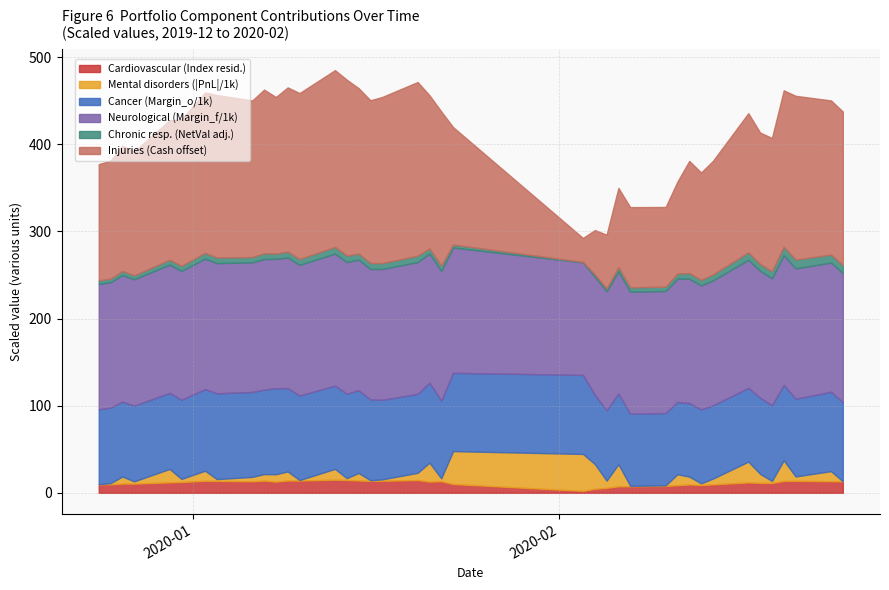

What is the maximum value for Cardiovascular (Index resid.)?

15.1